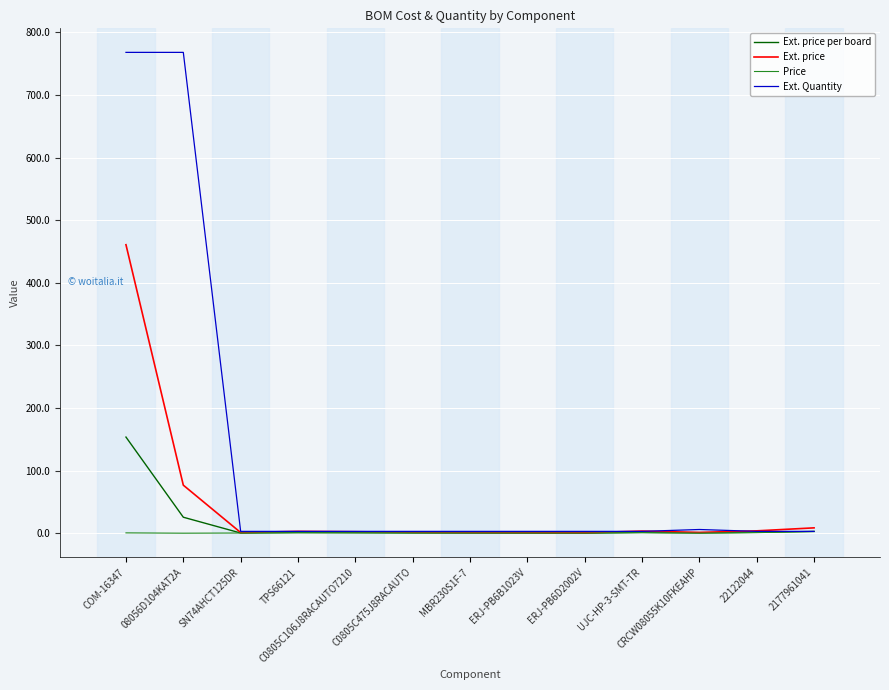

What is the maximum value shown in the chart?

768.0